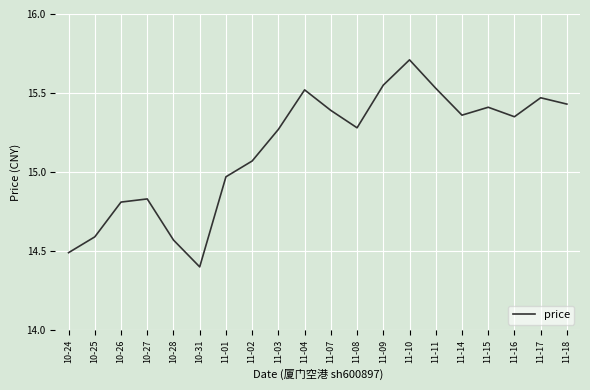

Is it true that the value at 11-14 is 15.4?

True